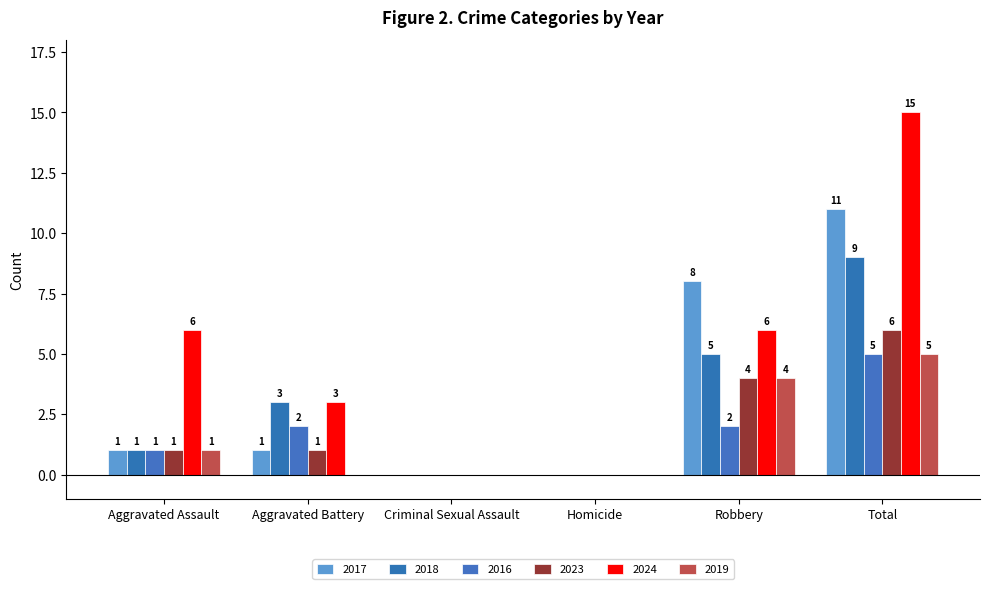

What is the spread (max minus min) of values at Aggravated Battery?

3